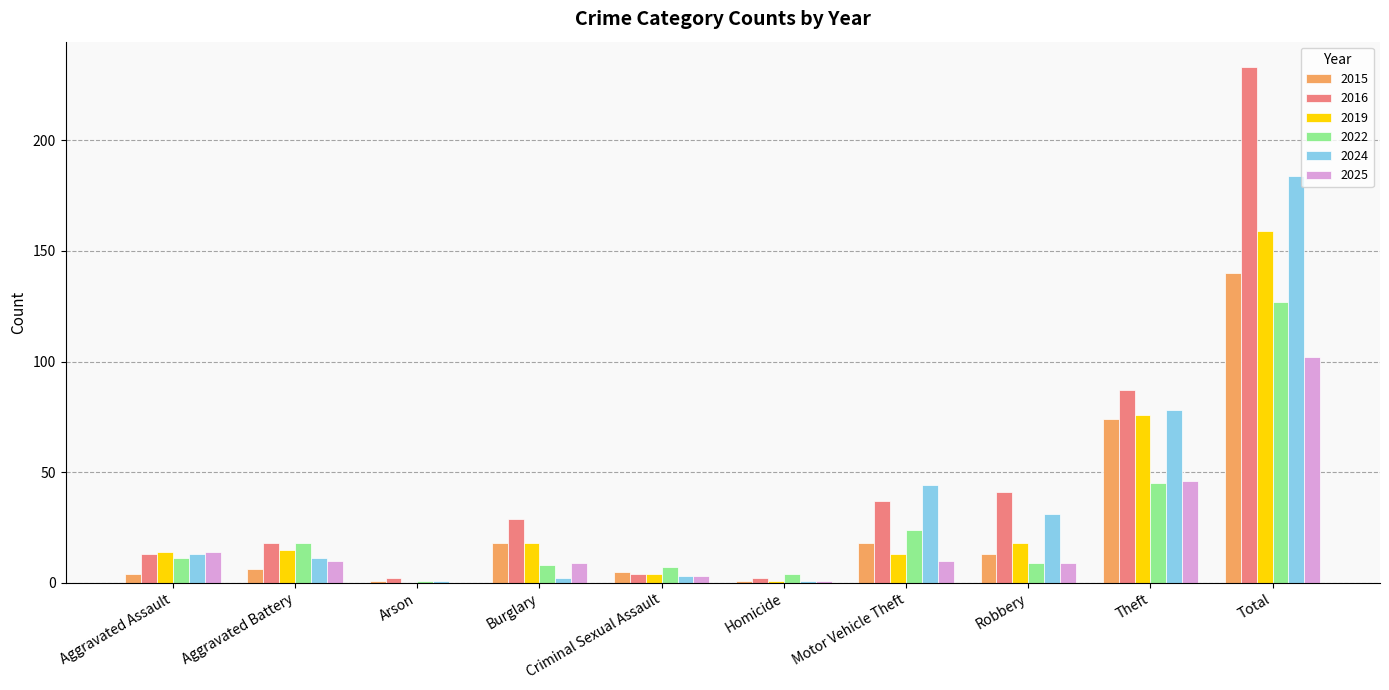

Are the bars grouped side by side (vs. stacked)?

Yes